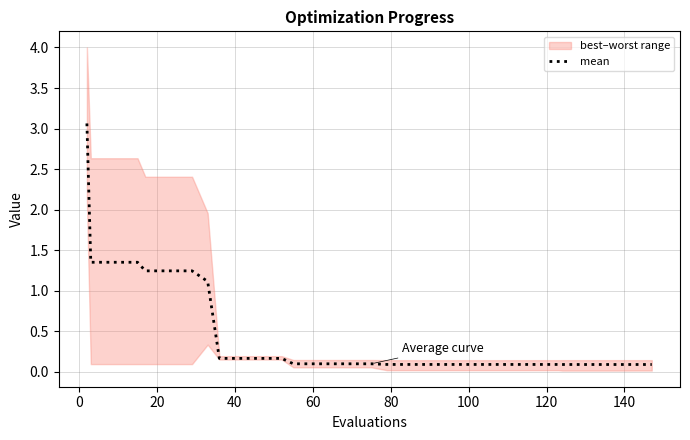

What is the highest value of the mean series?

3.1